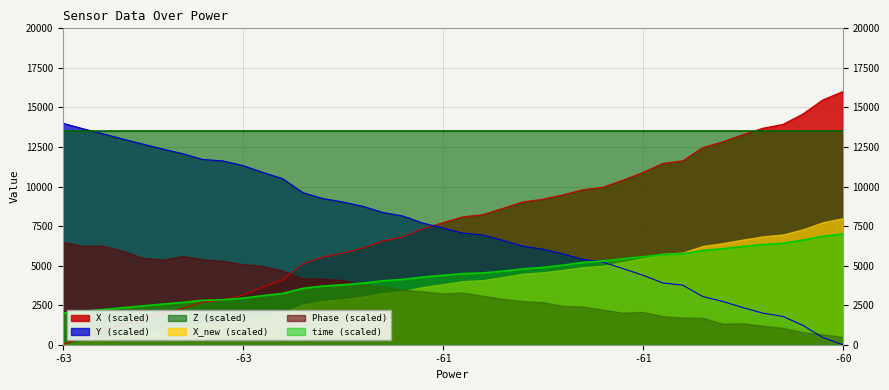

True or false: X and Y intersect in this chart.

True